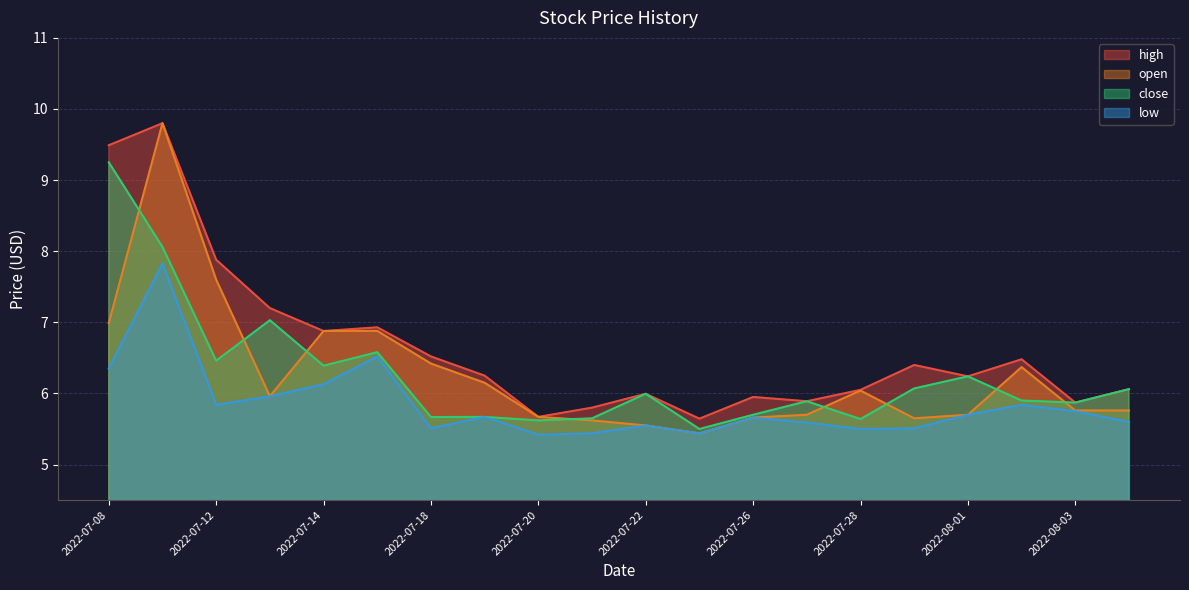

Which series has the largest range (max minus min)?

open